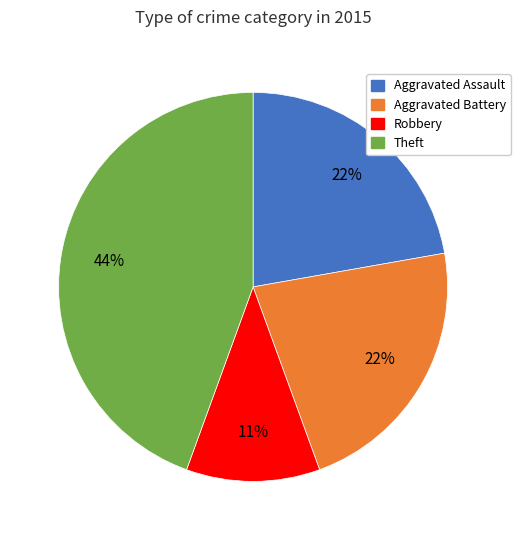

Is there any slice that represents more than half of the pie?

No